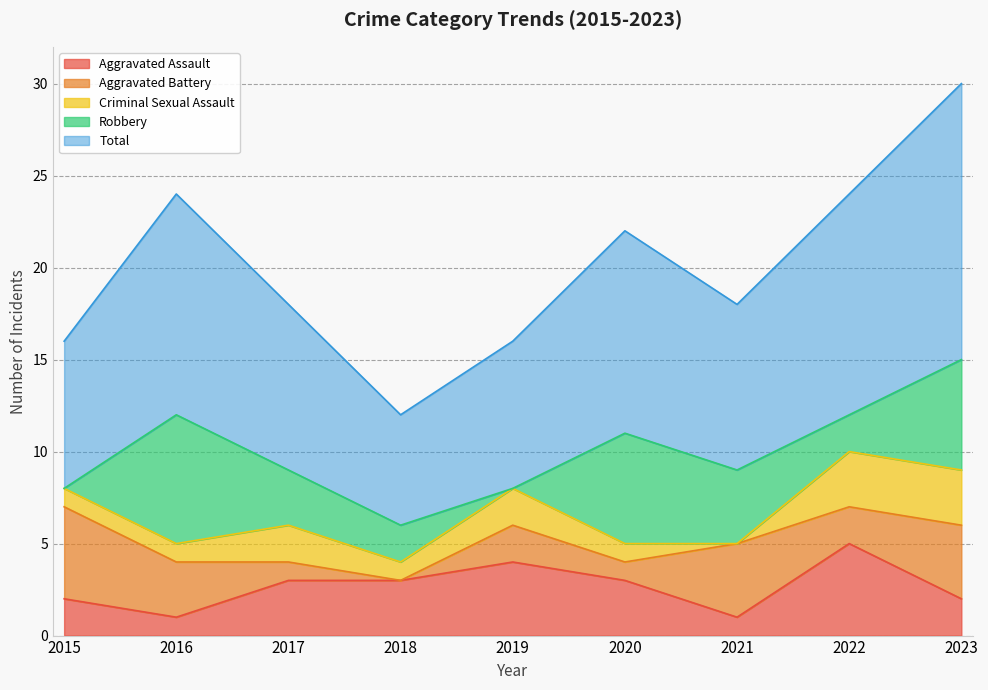

Which series has the largest range (max minus min)?

Total